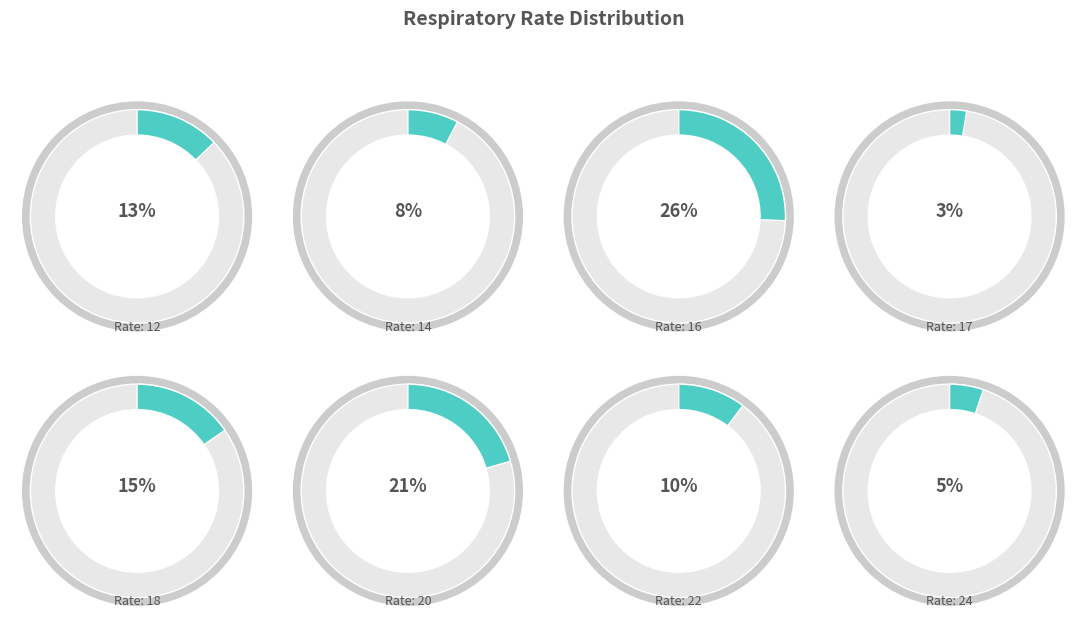

To the nearest percent, what is the difference between the largest and smallest slice percentages?

23%